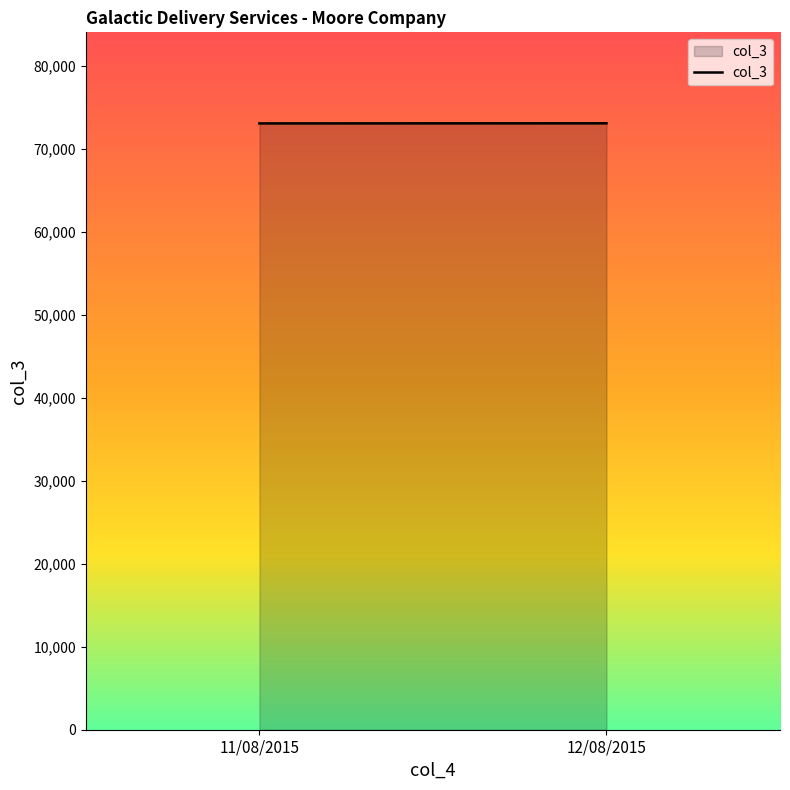

Does the chart have visible grid lines?

No